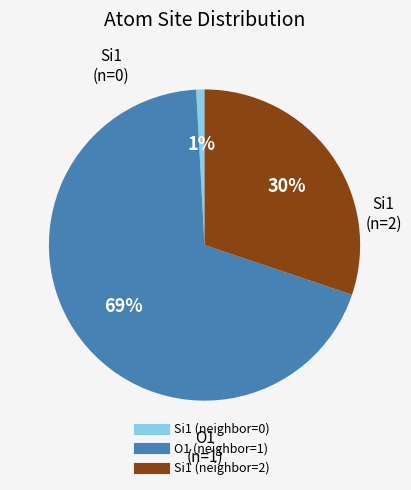

Count the number of slices in the pie.

3